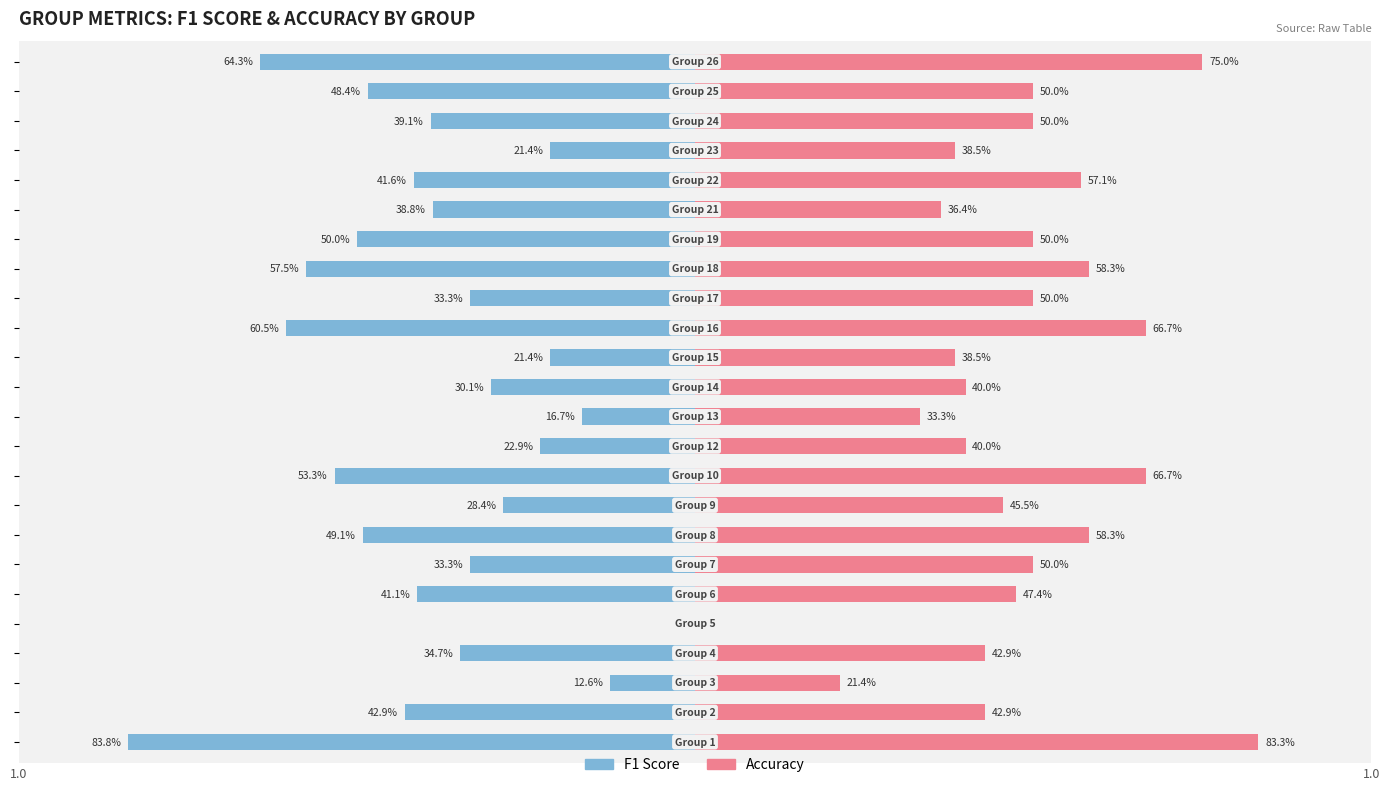

What is the difference between the maximum and minimum values in the accuracy series?

0.8